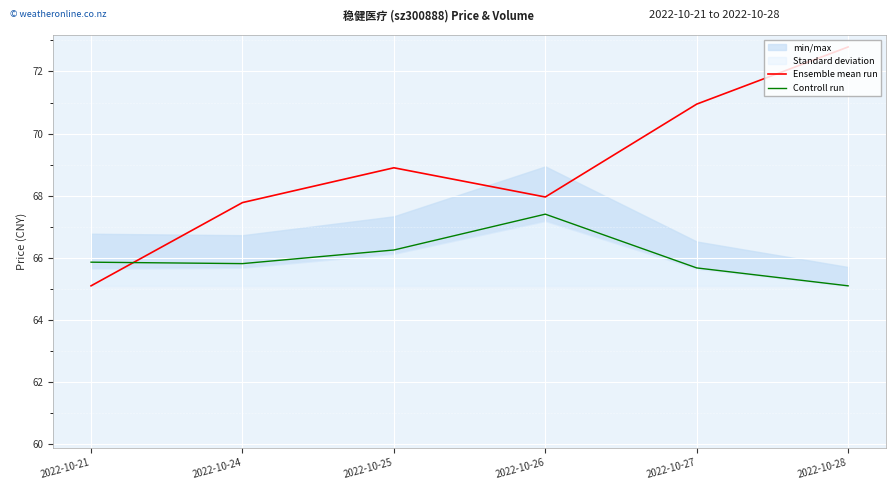

How many lines are shown in the chart?

2